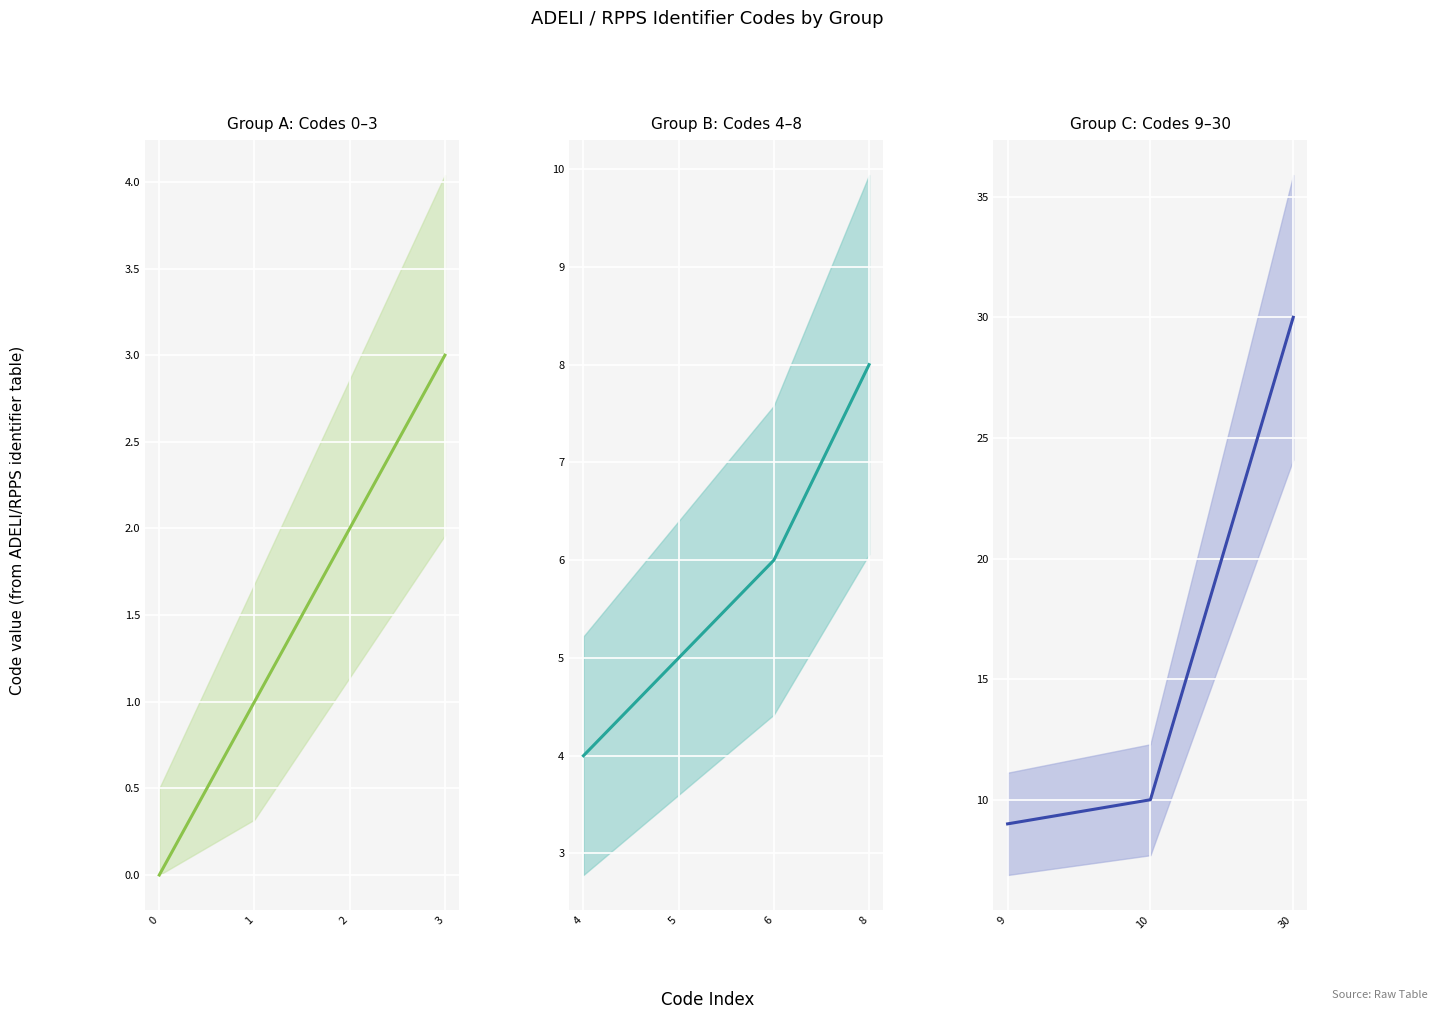

True or false: the data shows 10 at 10.

True